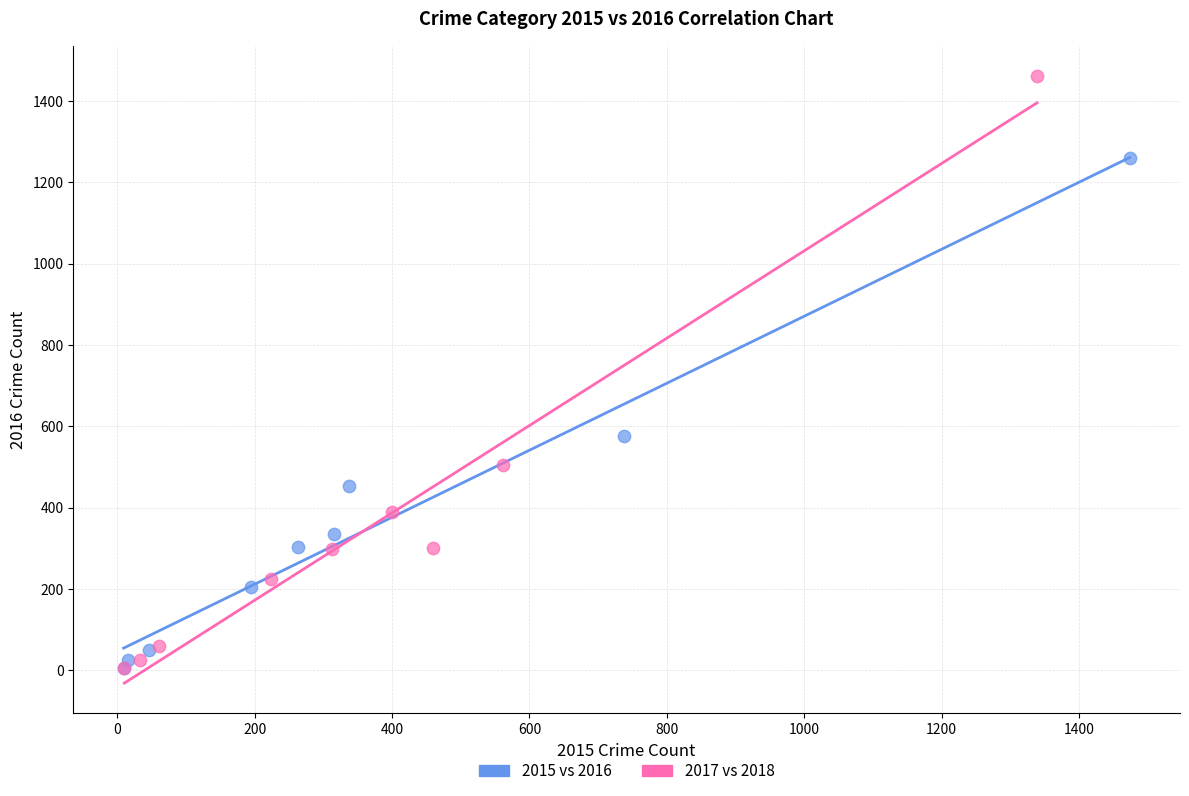

Which series reaches the maximum Y coordinate?

2017 vs 2018